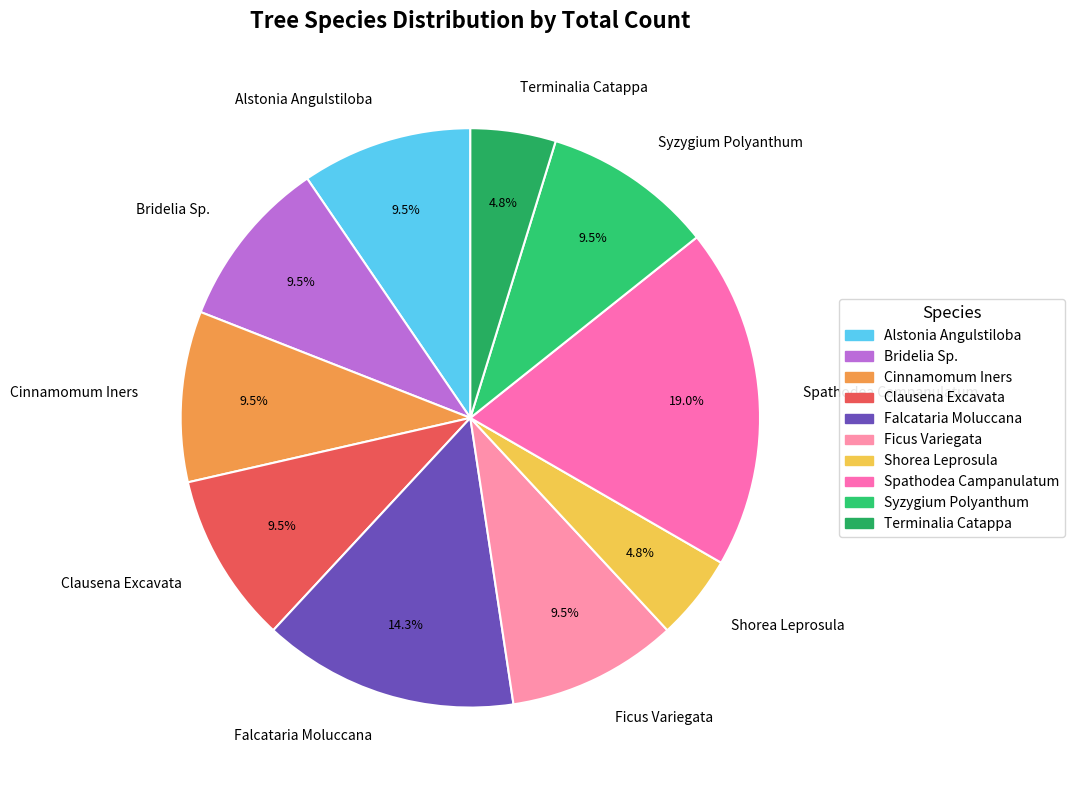

What percentage is the Spathodea Campanulatum slice, to the nearest percent?

19%